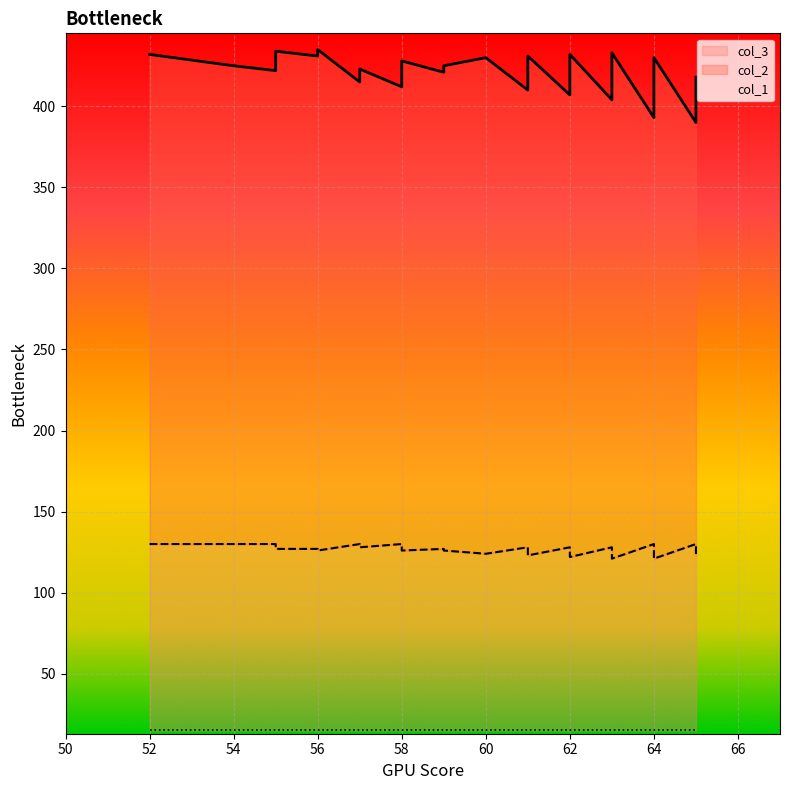

What is the maximum value for col_1?

435